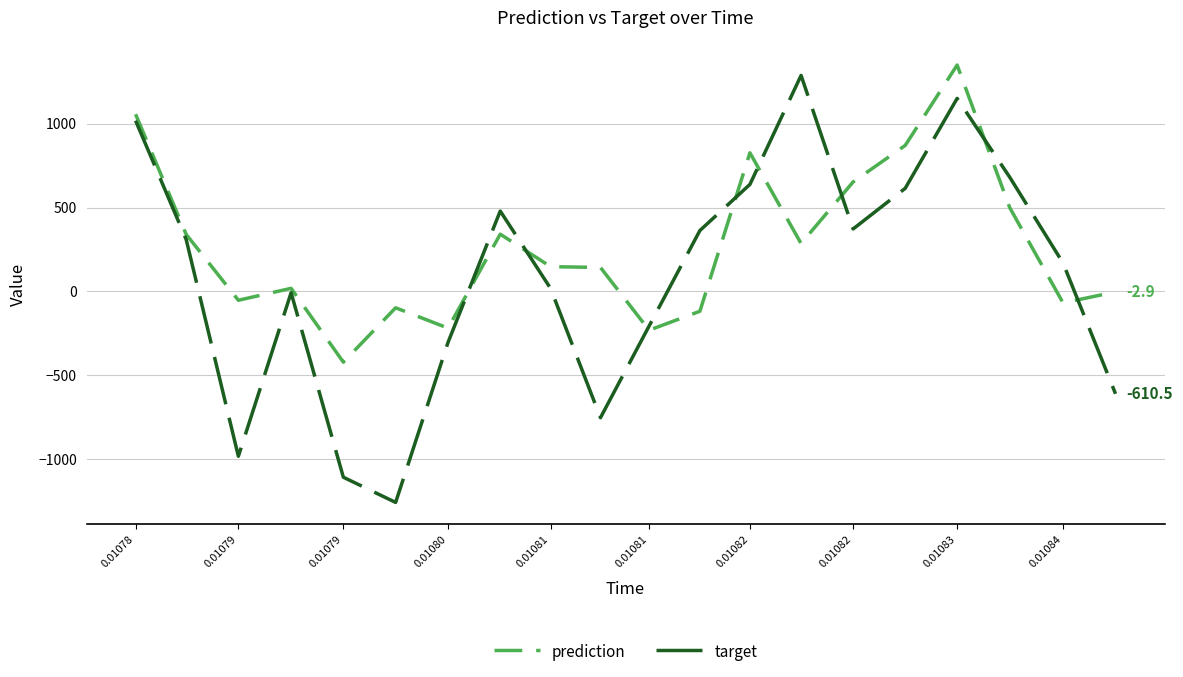

Which series has the largest range (max minus min)?

target